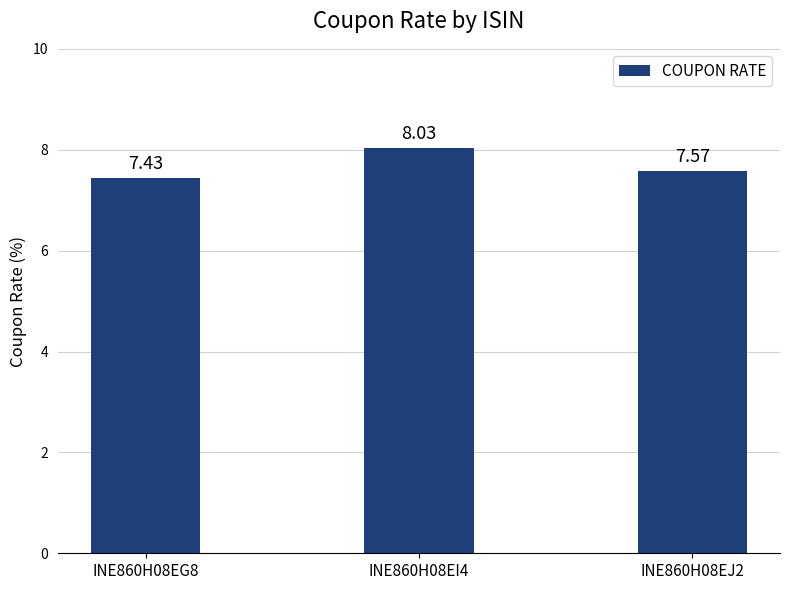

Reading right to left, extract all data points from this chart.

7.6	8.0	7.4